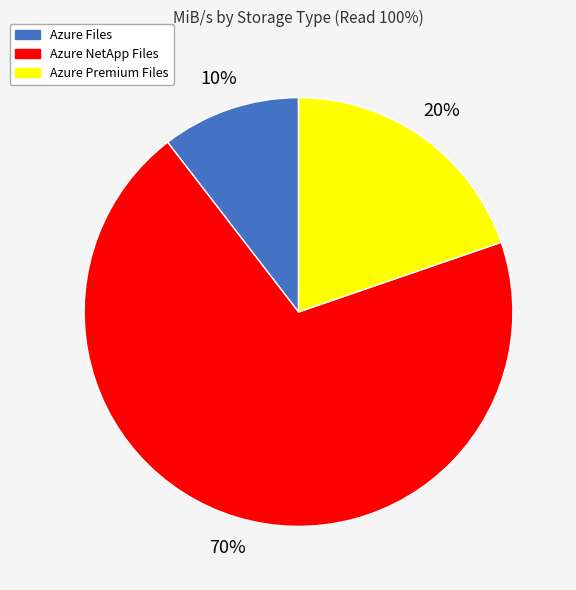

Is the sum of Azure Premium Files and Azure NetApp Files greater than half?

Yes